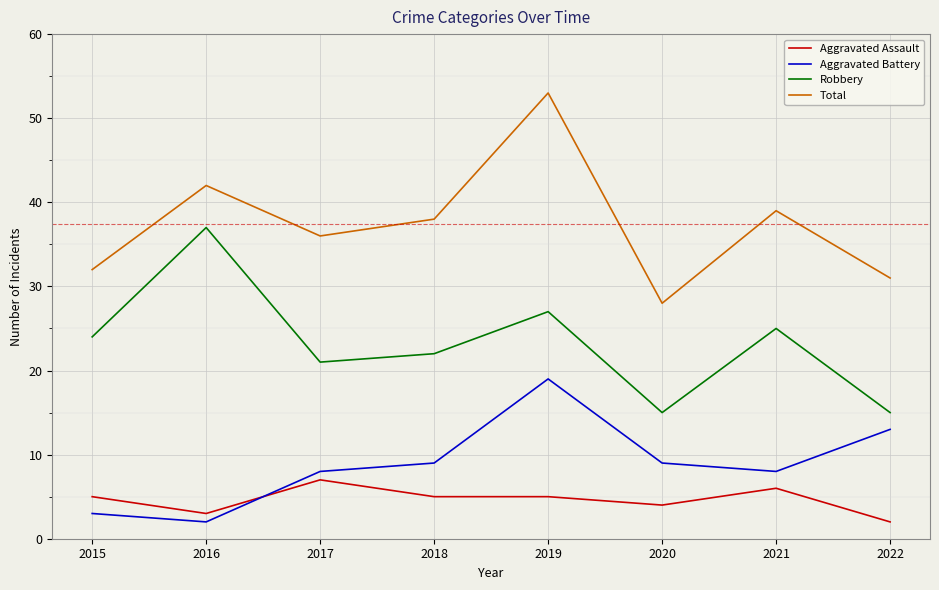

Reading left to right, transcribe all the data shown in this chart.

Aggravated Assault: 5	3	7	5	5	4	6	2
Aggravated Battery: 3	2	8	9	19	9	8	13
Robbery: 24	37	21	22	27	15	25	15
Total: 32	42	36	38	53	28	39	31